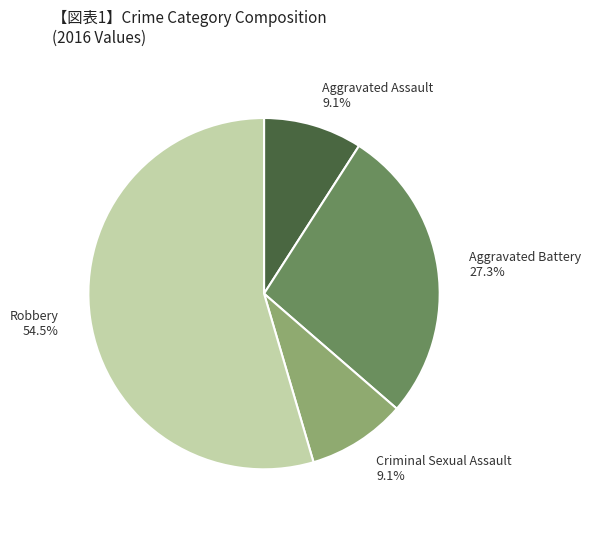

What percentage do Robbery and Criminal Sexual Assault together represent?

63.6%